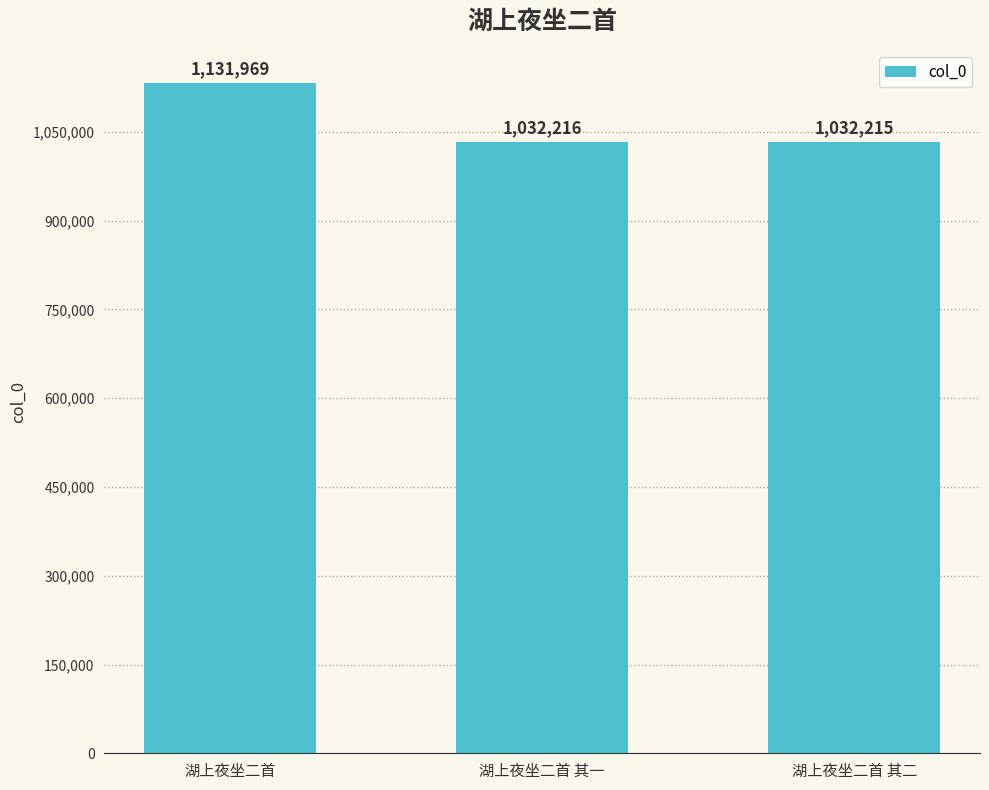

How many series are shown in this chart?

1